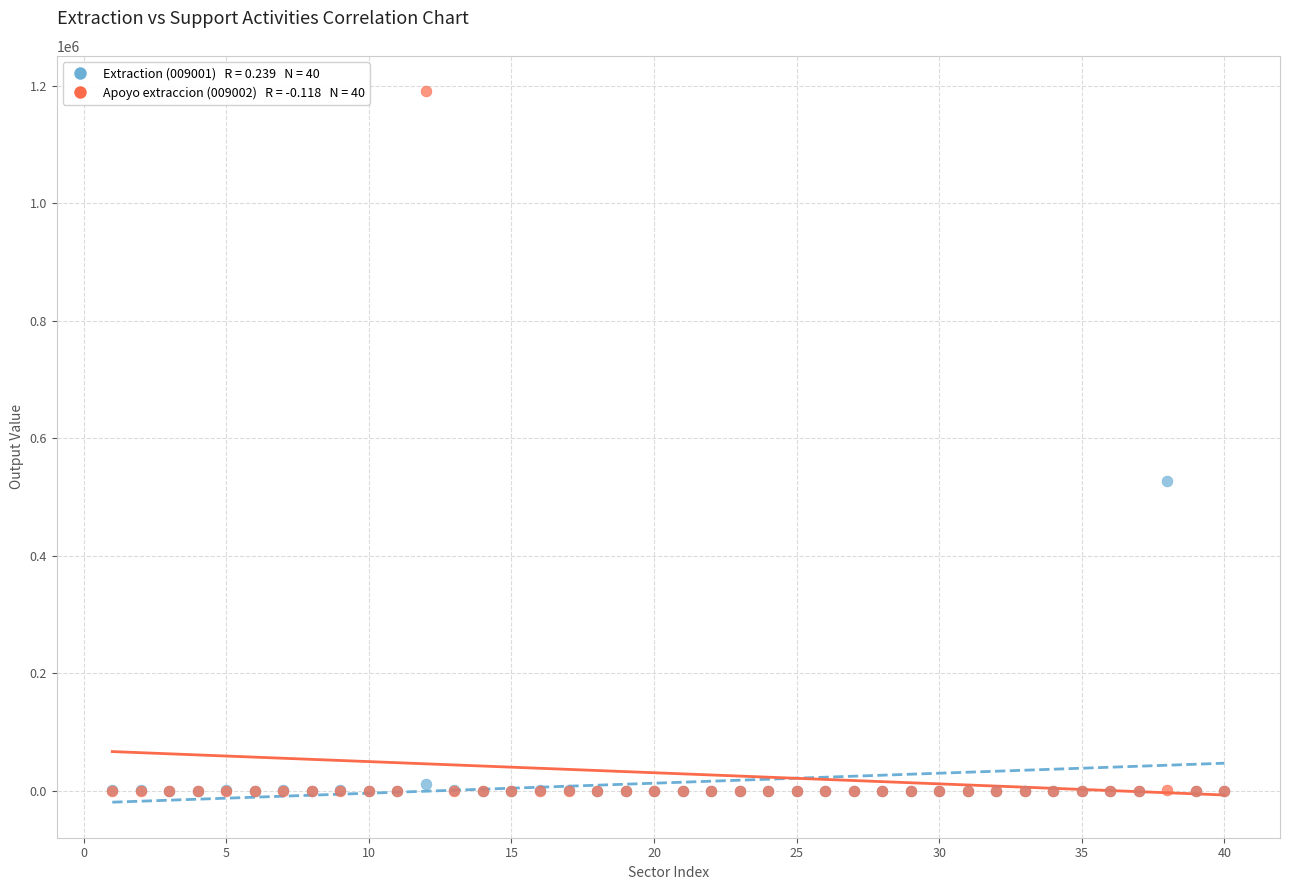

Across all series, what Y value is closest to 595417?

527028.0